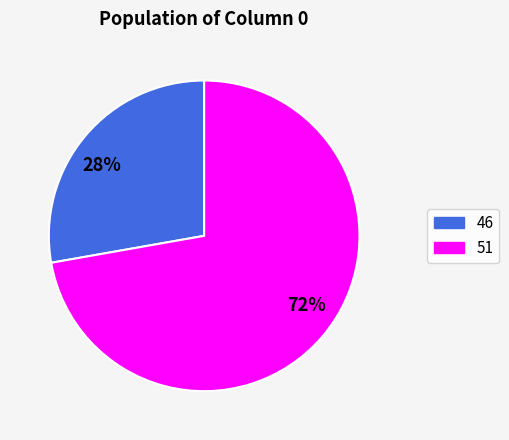

To the nearest percent, what is the difference between the 46 and 51 slice percentages?

44%